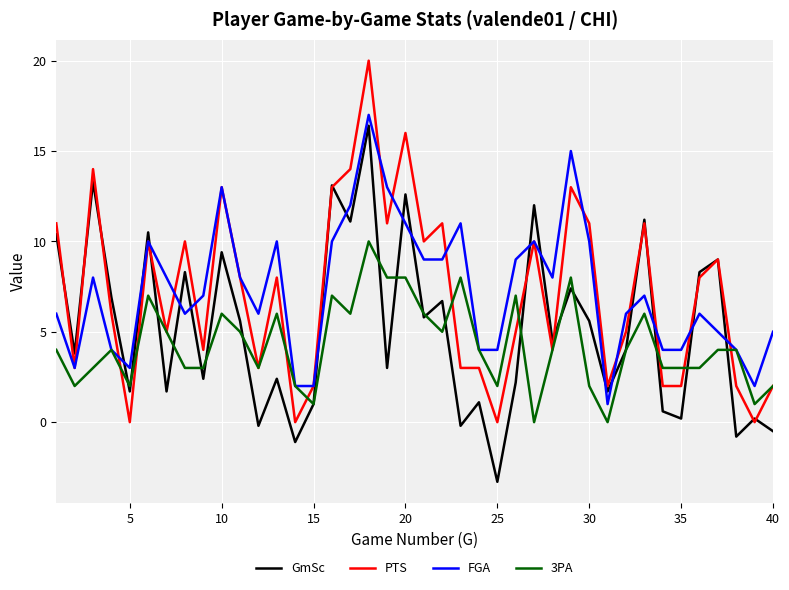

What is the lowest value of the GmSc series?

-3.3